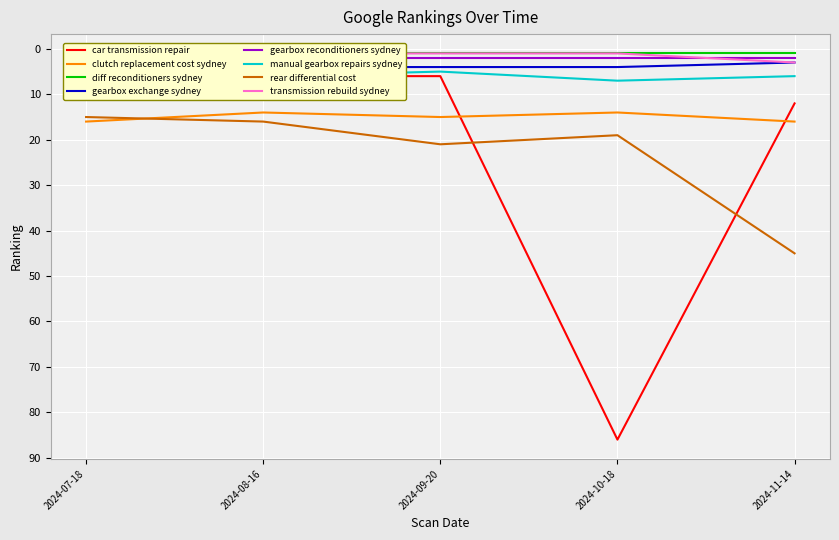

Where is the first local minimum for clutch replacement cost sydney?

2024-08-16